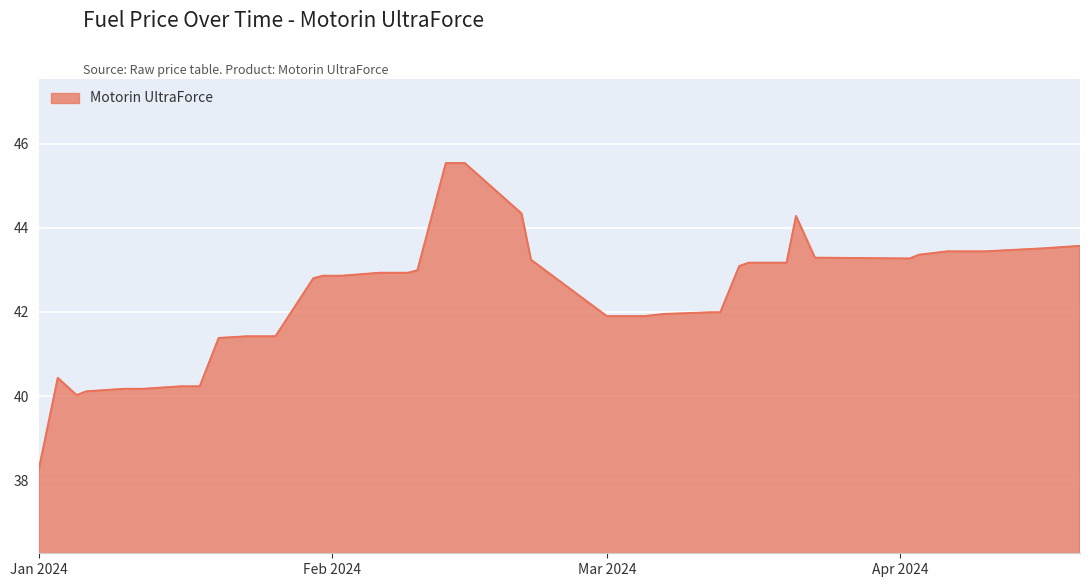

What is the smallest value displayed?

38.3